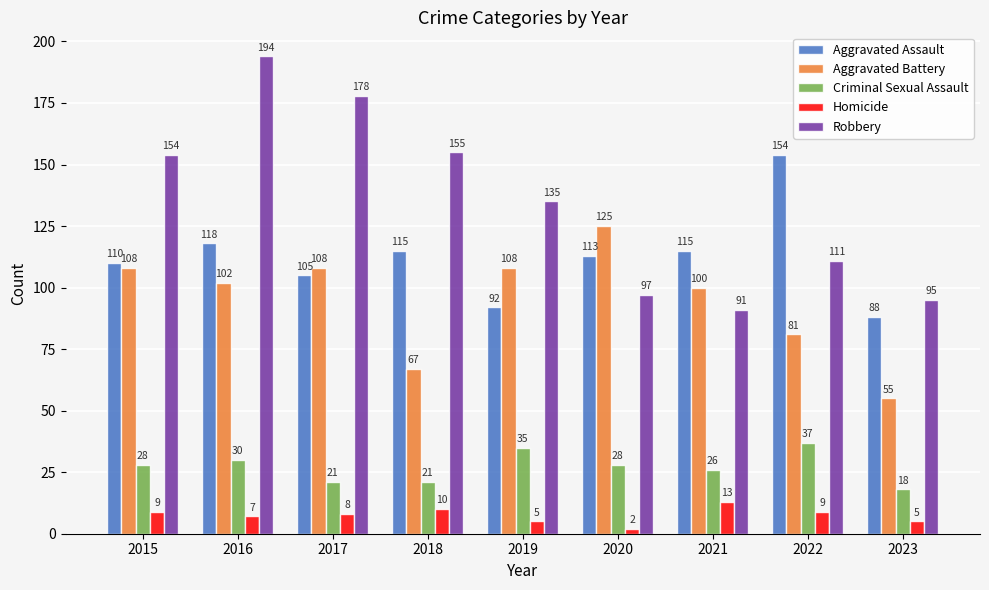

Rank the series by their maximum value, from lowest to highest.

Homicide, Criminal Sexual Assault, Aggravated Battery, Aggravated Assault, Robbery